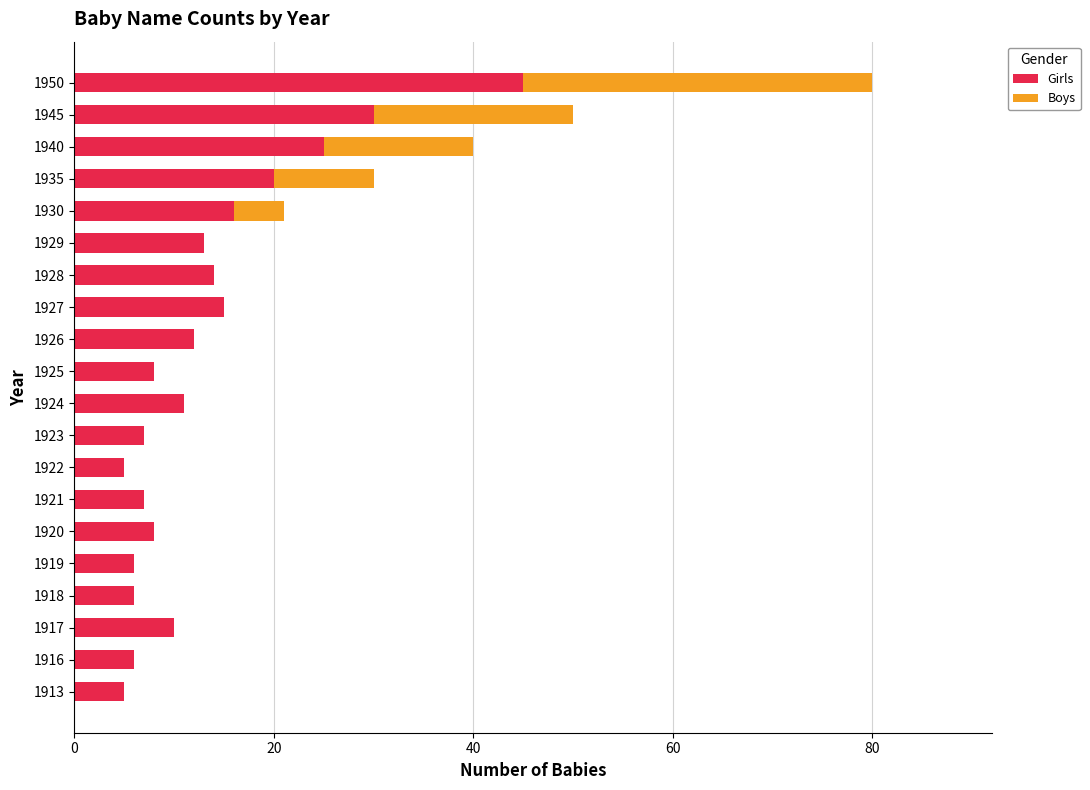

What are all the series names shown in the legend?

Girls, Boys